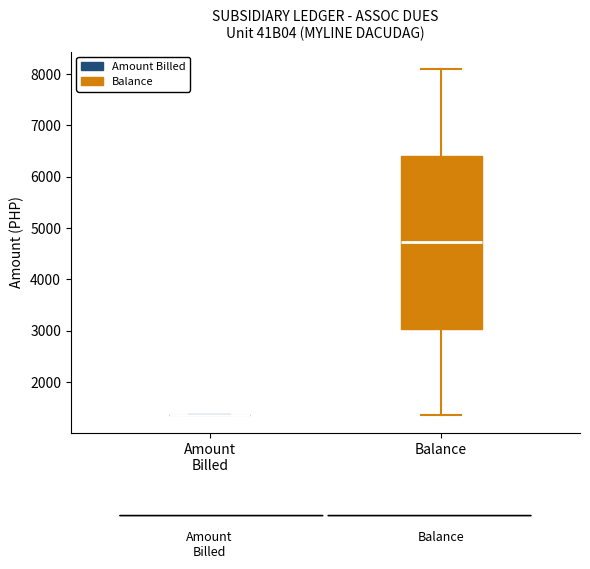

Reading left to right, transcribe this box plot: for each box, give where its median line is, the range the box spans, and where its two whiskers end, as read against the y-axis. The values are not printed on the chart, so give them approximately, as read against the axis.

Amount Billed: box collapsed to a line at 1300, whiskers 1300 to 1300
Balance: median 4700, box 3000 to 6400, whiskers 1300 to 8100